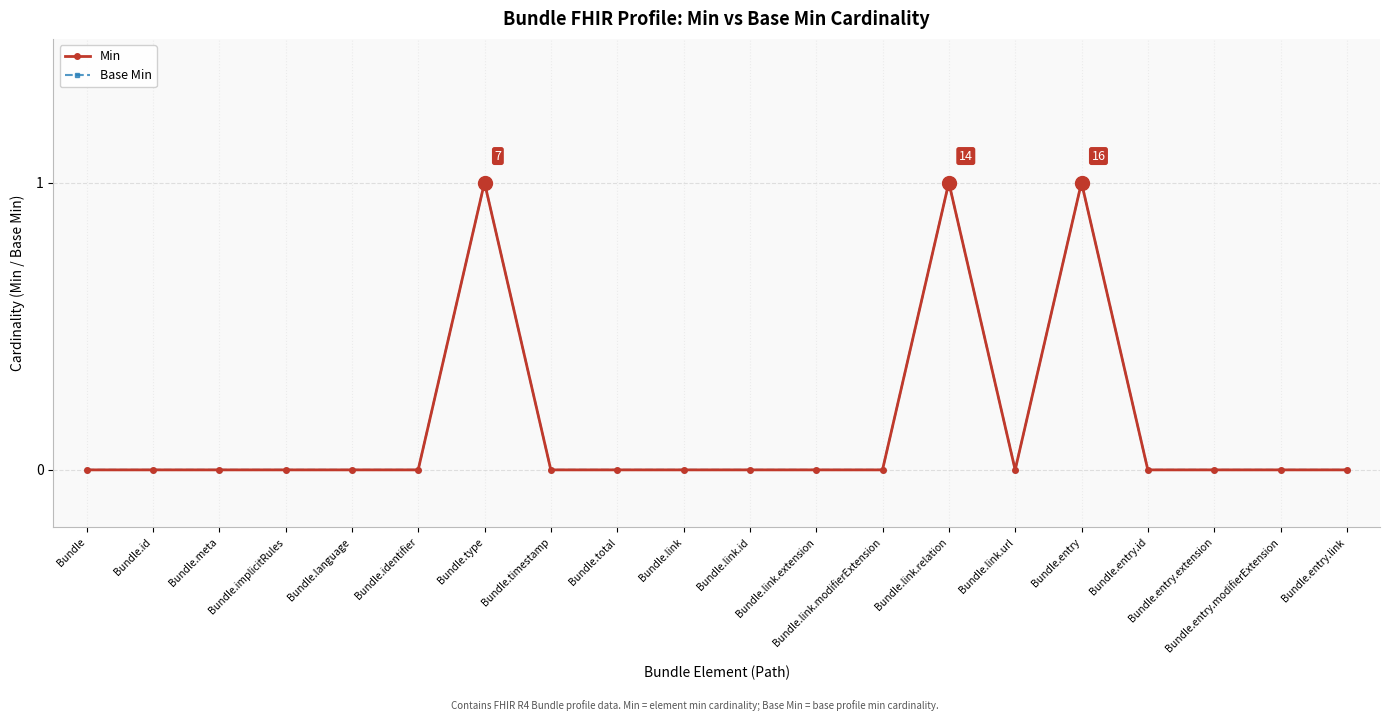

Reading left to right, extract all data points from this chart.

Min: 0	0	0	0	0	0	1	0	0	0	0	0	0	1	0	1	0	0	0	0
Base Min: 0	0	0	0	0	0	1	0	0	0	0	0	0	1	0	1	0	0	0	0